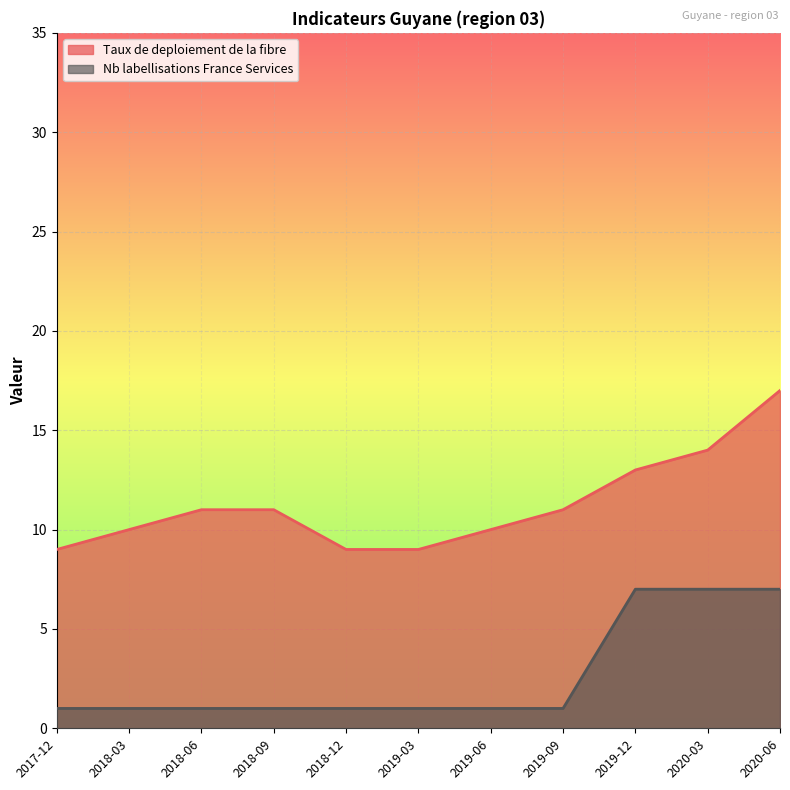

Reading right to left, transcribe all the data shown in this chart.

Taux de deploiement de la fibre: 2020-06=17	2020-03=14	2019-12=13	2019-09=11	2019-06=10	2019-03=9	2018-12=9	2018-09=11	2018-06=11	2018-03=10	2017-12=9
Nb labellisations France Services: 2020-06=7	2020-03=7	2019-12=7	2019-09=1	2019-06=1	2019-03=1	2018-12=1	2018-09=1	2018-06=1	2018-03=1	2017-12=1